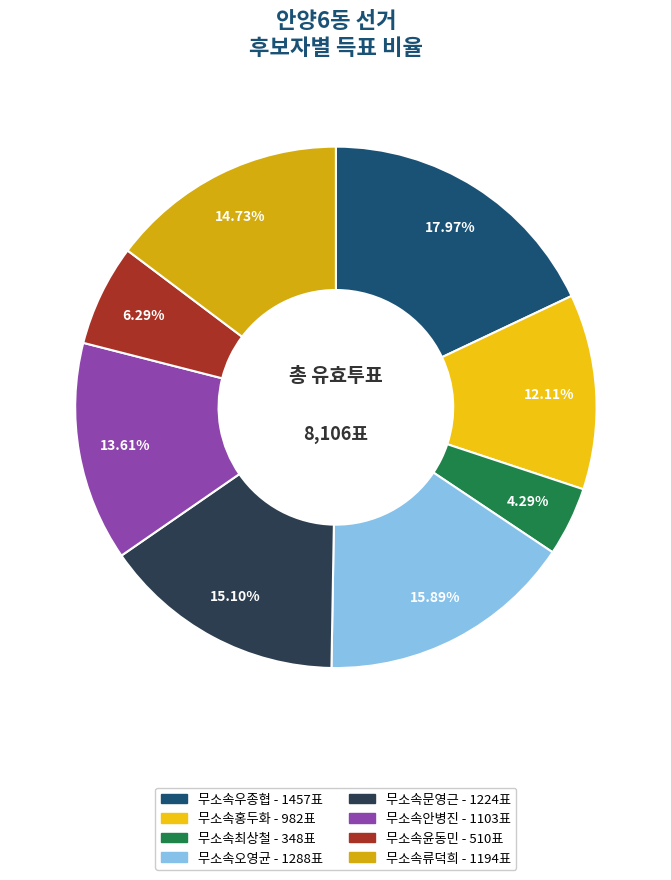

How much of the chart is everything except 무소속최상철?

95.7%